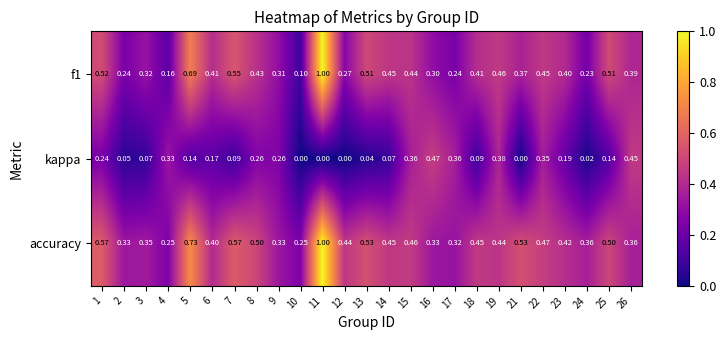

Which series has the largest total across all categories?

accuracy